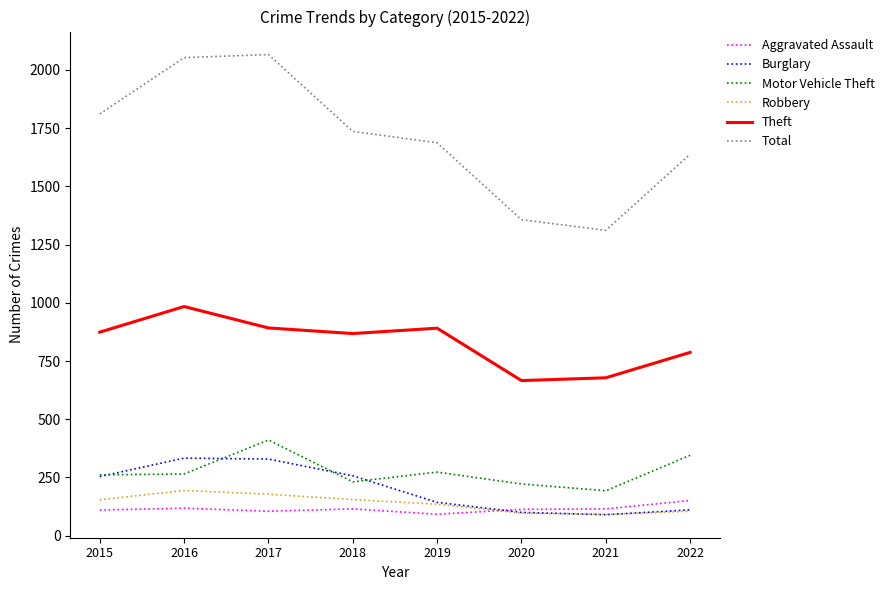

True or false: Aggravated Assault and Burglary intersect in this chart.

True